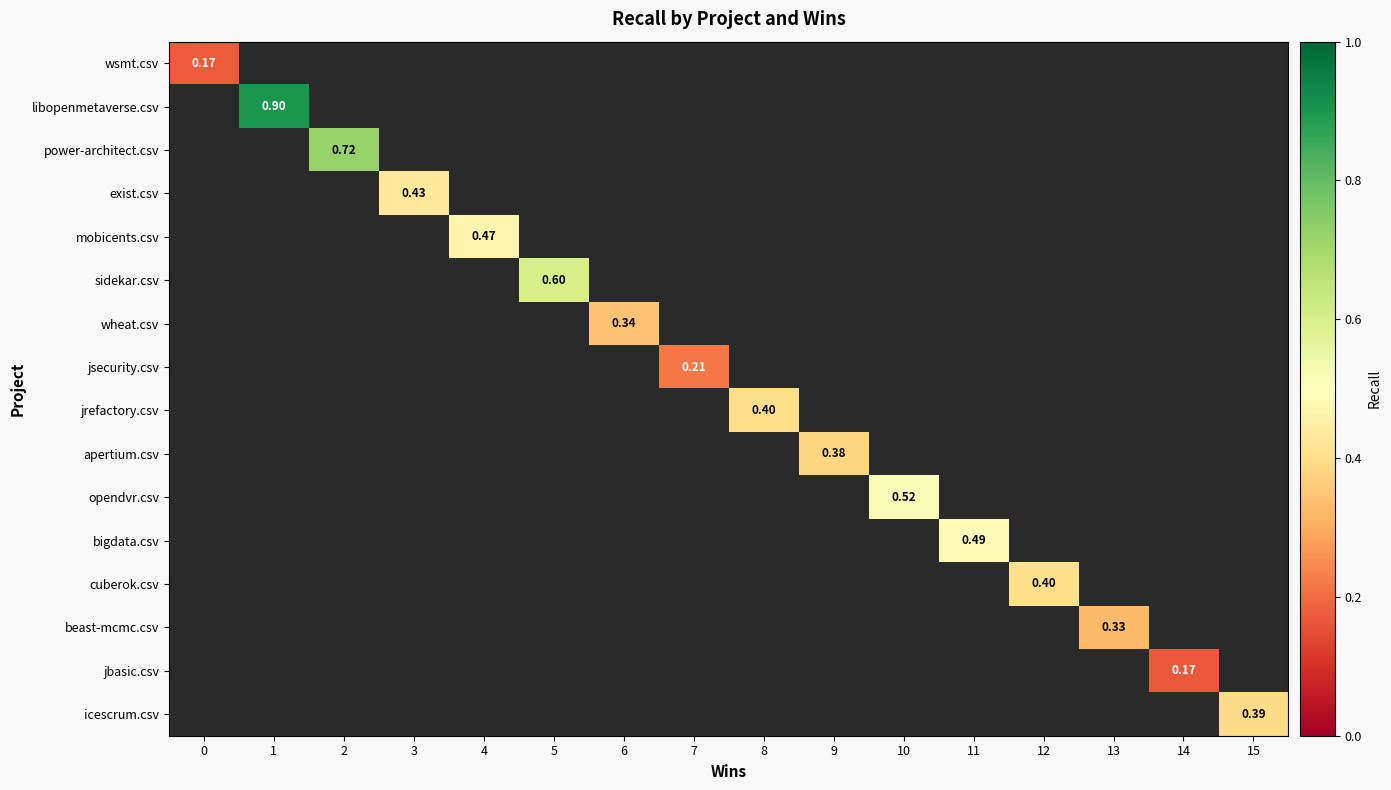

How many positive values does the wsmt.csv series have?

1